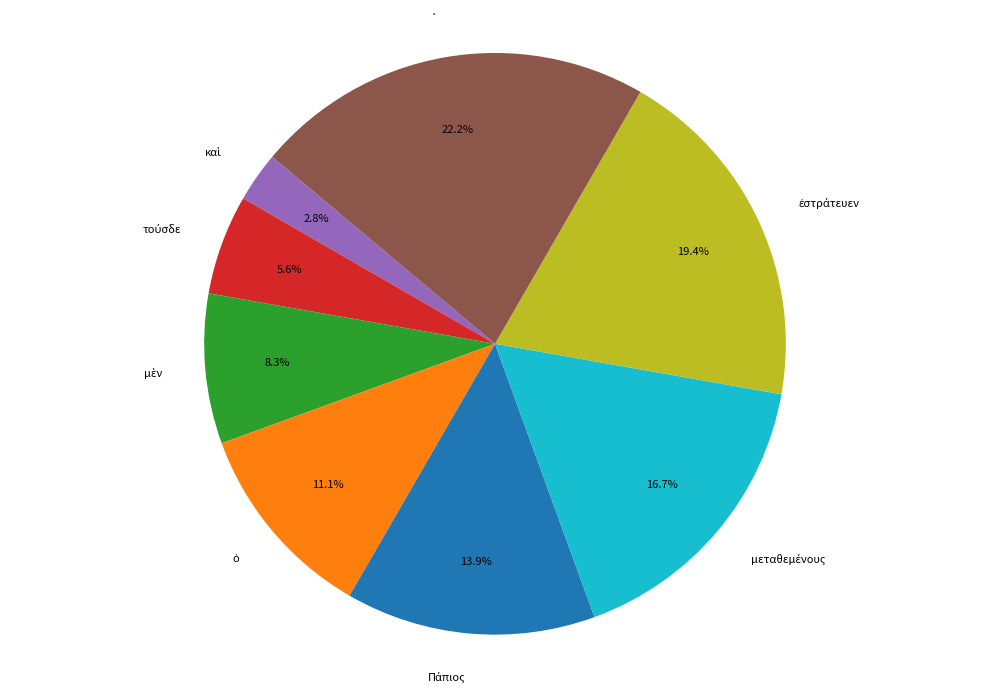

Is there any slice that represents more than half of the pie?

No